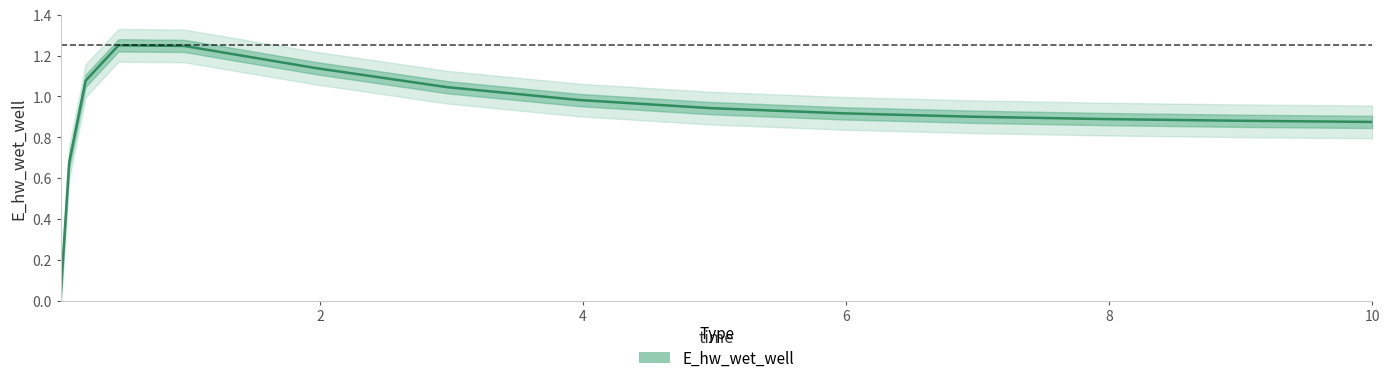

The chart shows a value of 0.9 at 10. True or false?

True